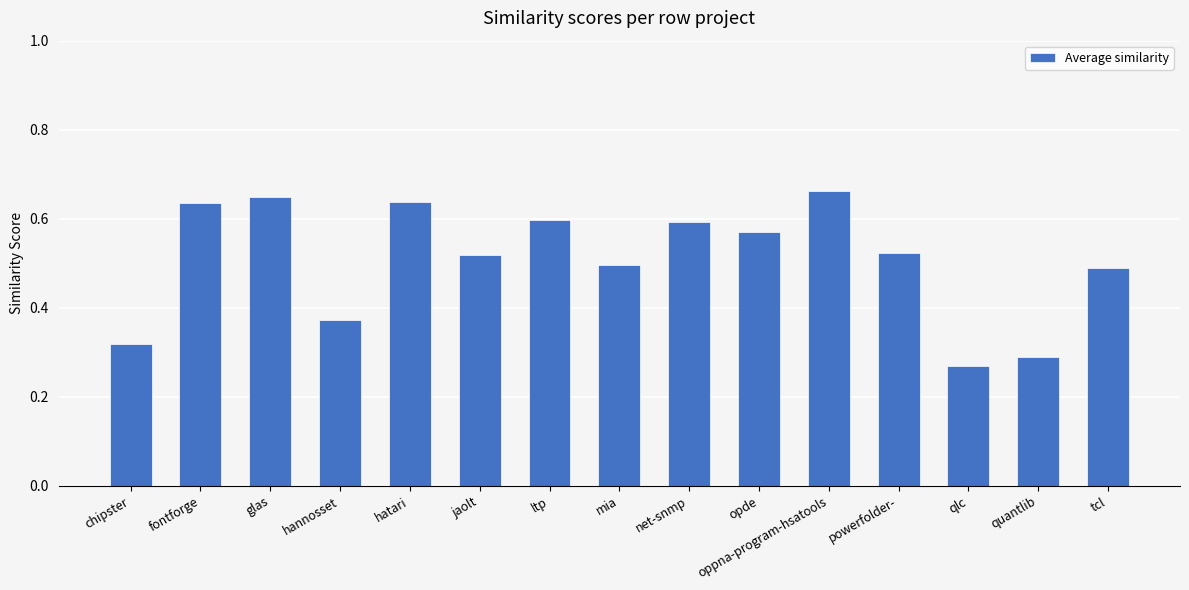

Are the bars horizontal?

No